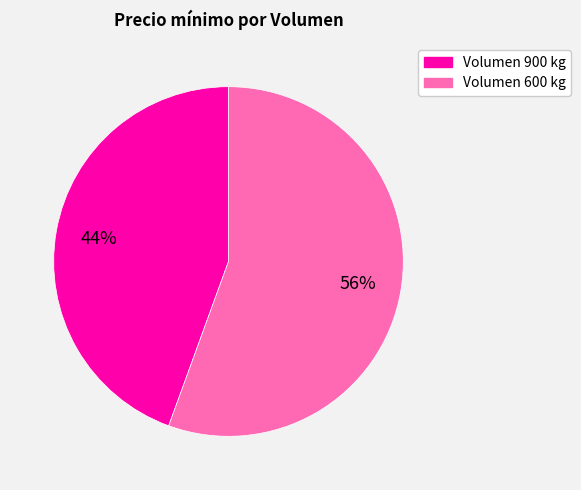

How many segments does this pie chart have?

2